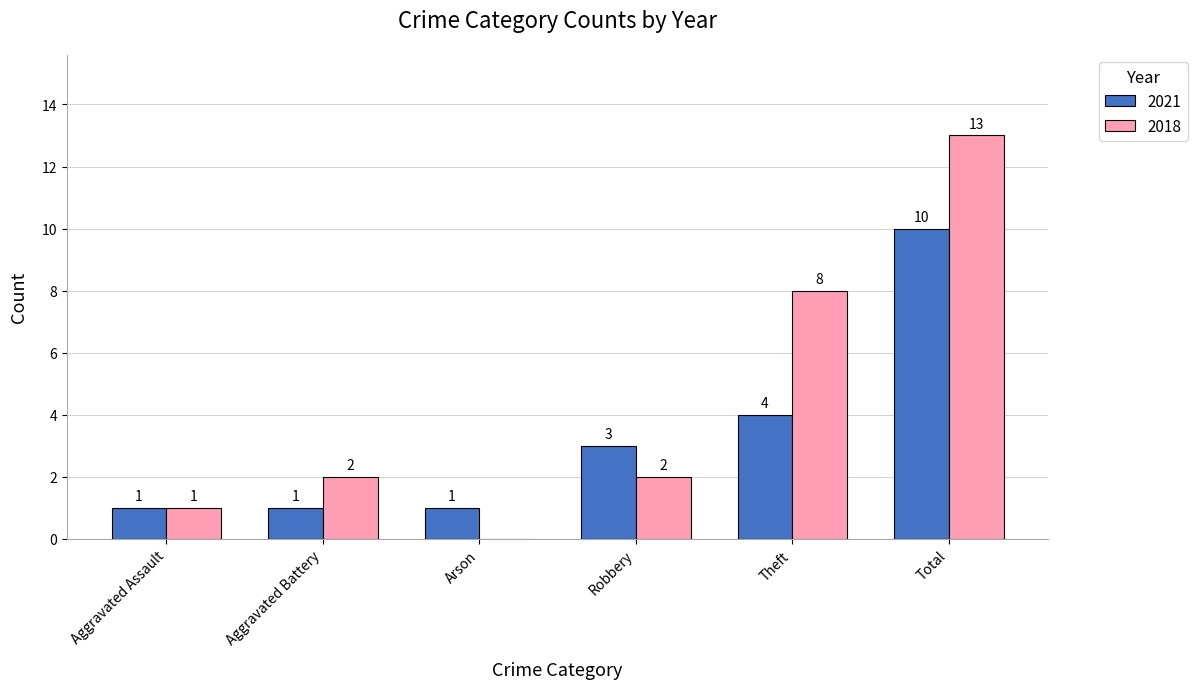

At which label does 2018 reach its peak?

Total